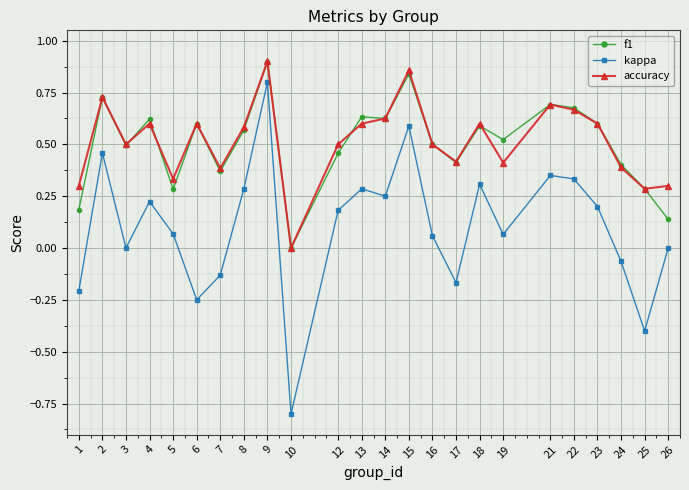

At which label does accuracy reach its peak?

9